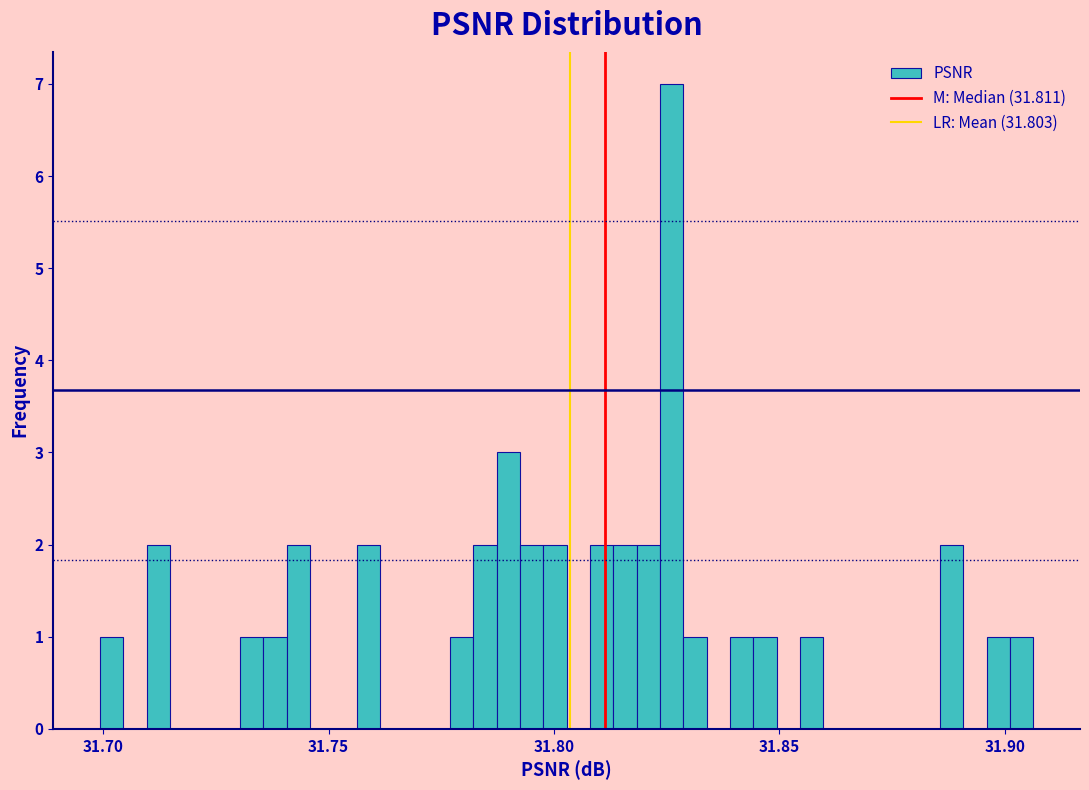

Around what value on the x-axis is the tallest bar? Give the approximate position of its centre, as read against the axis.

31.825